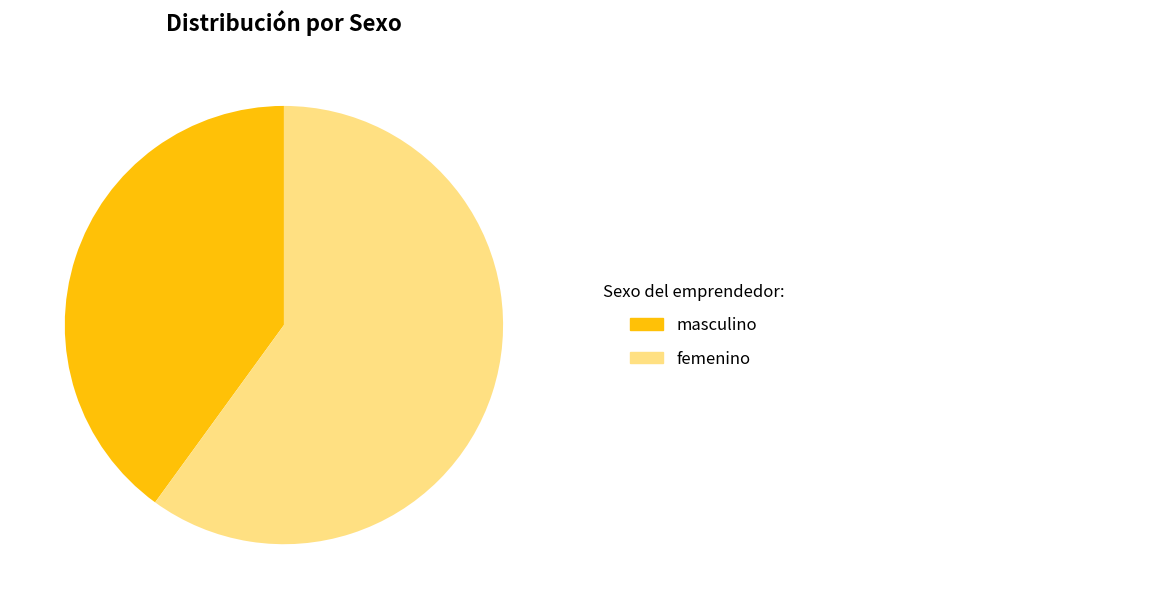

To the nearest percent, what is the difference between the largest and smallest slice percentages?

20%